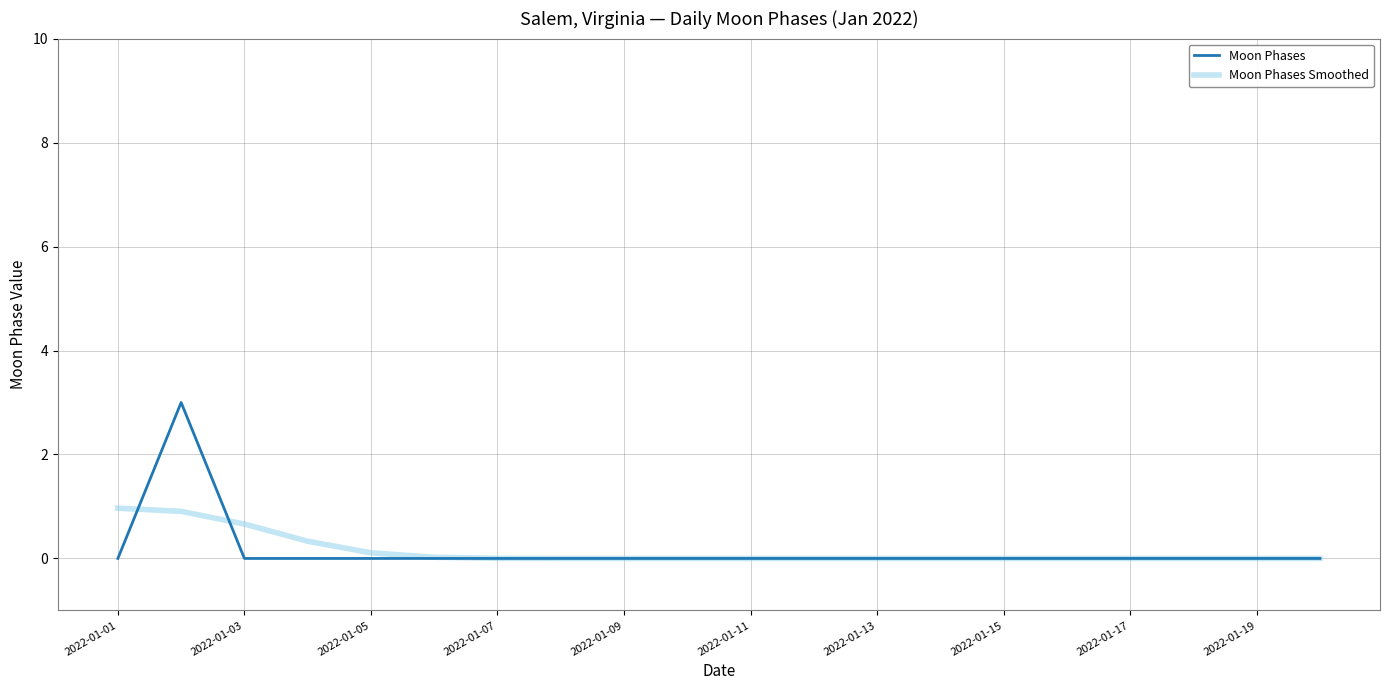

What is the greatest value displayed?

3.0